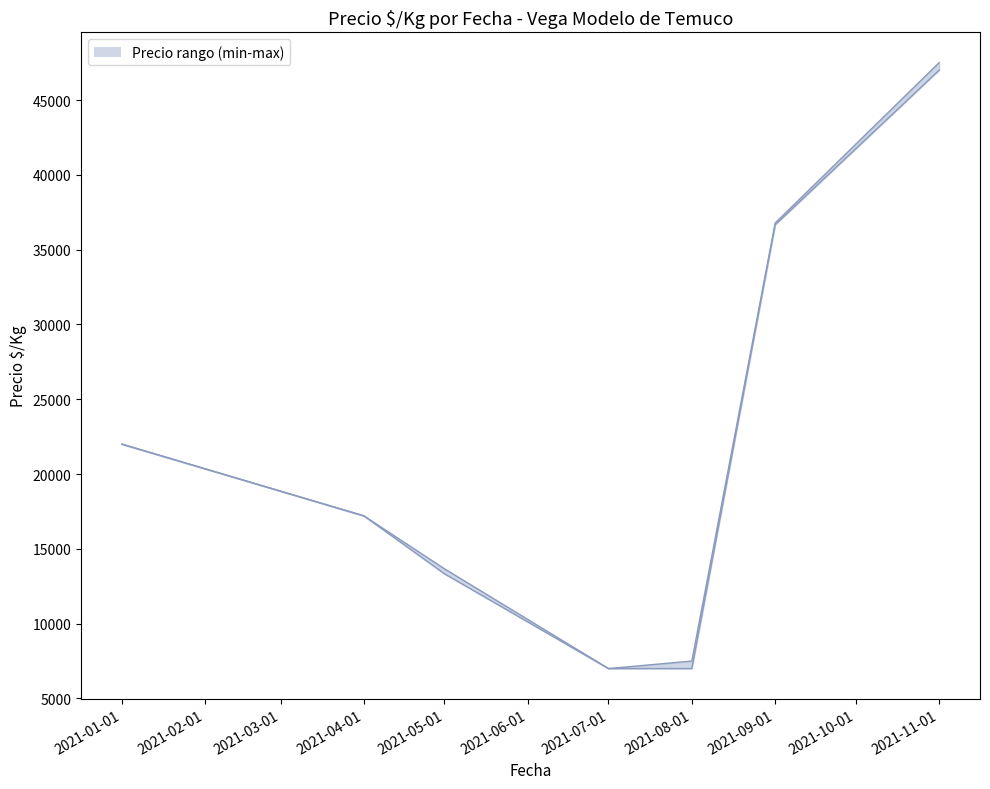

True or false: Precio minimo and Precio maximo cross at least once.

False